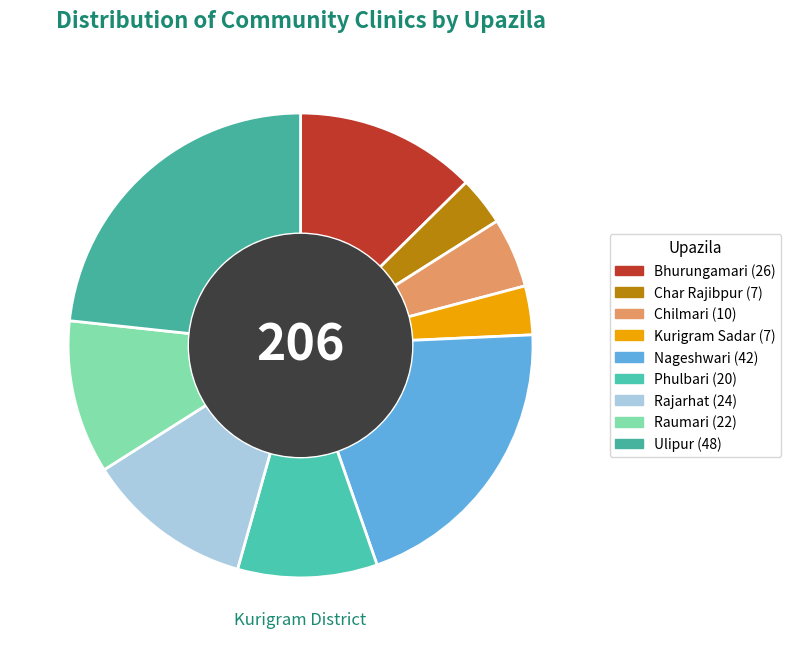

Count the number of slices in the pie.

9